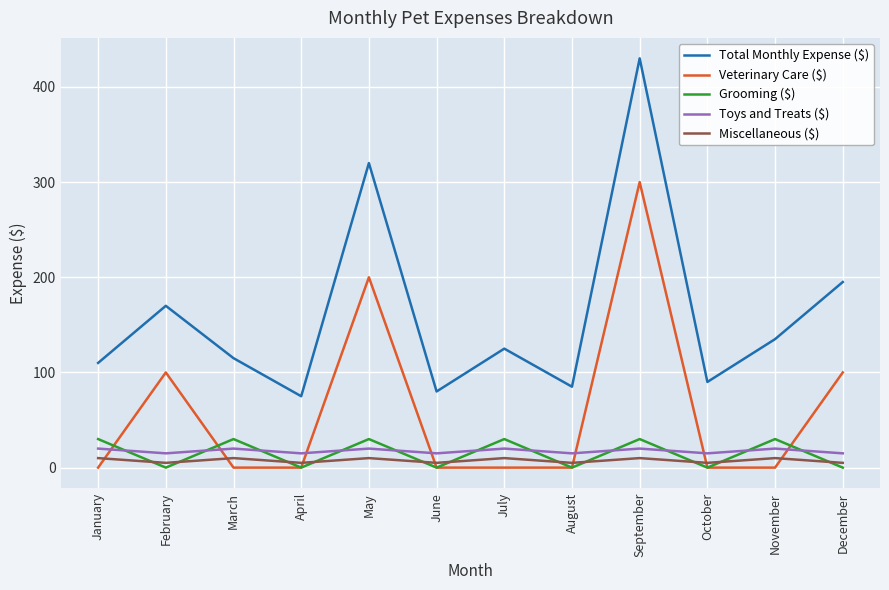

At which category does the chart reach its peak across all series?

September